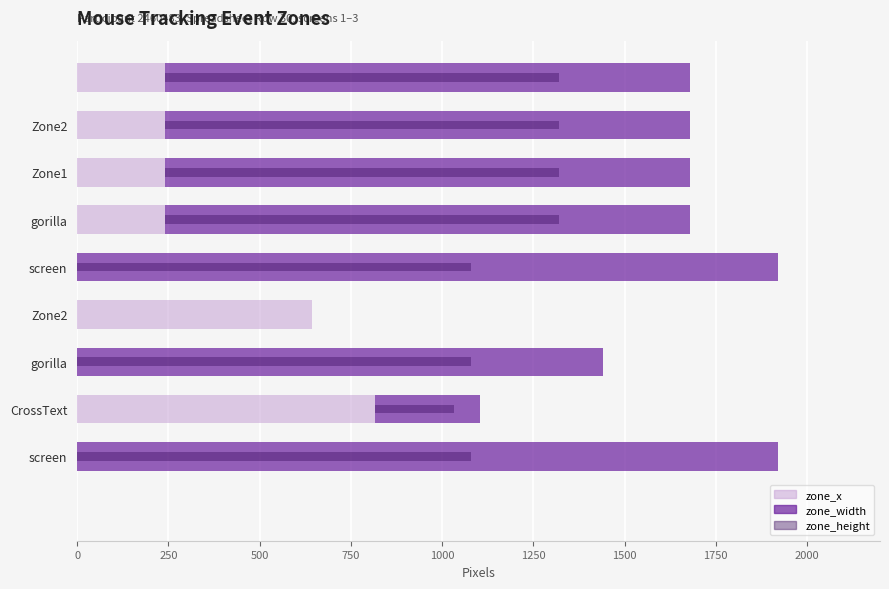

Reading left to right, list all the values displayed in this chart.

zone_x: 0	0	816	0	643	0	240	240	240	240
zone_width: 0	1920	288	1440	0	1920	1440	1440	1440	1440
zone_height: 0	1080	216	1080	0	1080	1080	1080	1080	1080